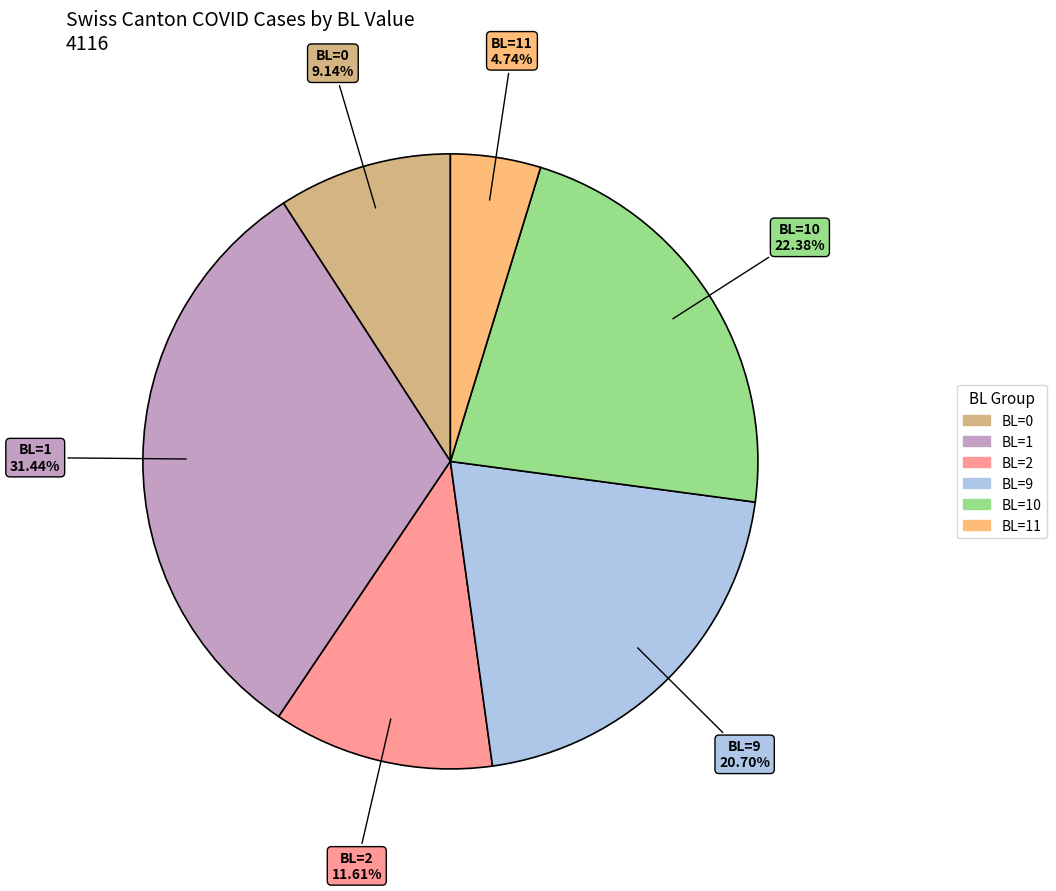

To the nearest percent, what is the difference between the largest and smallest slice percentages?

27%